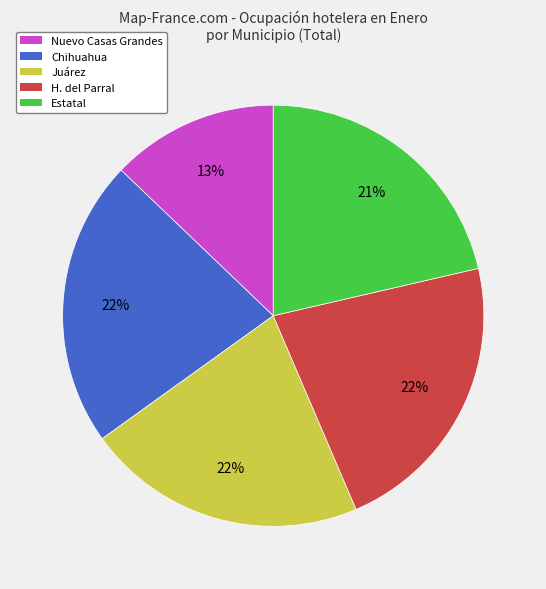

Is the sum of Nuevo Casas Grandes and Chihuahua greater than half?

No